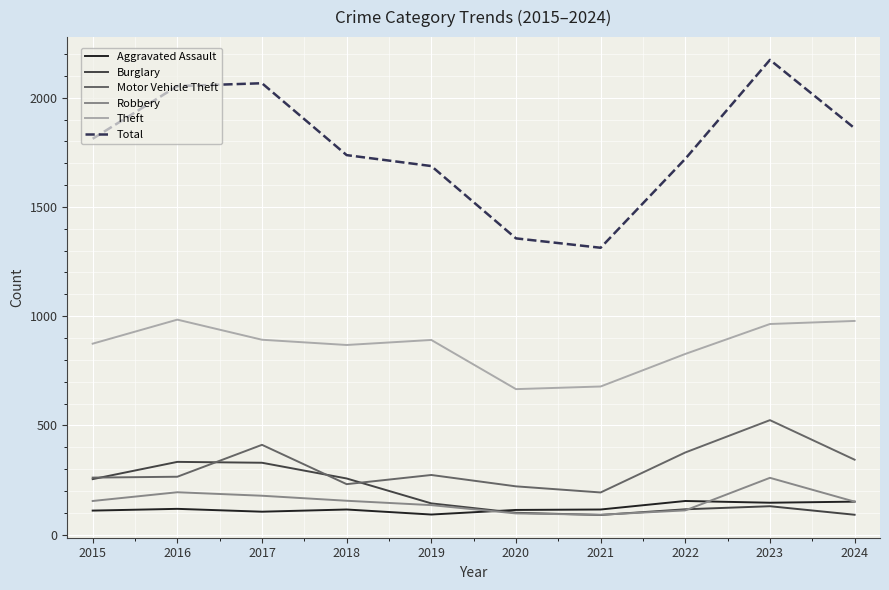

True or false: Burglary has more than 0 interior local peaks.

True